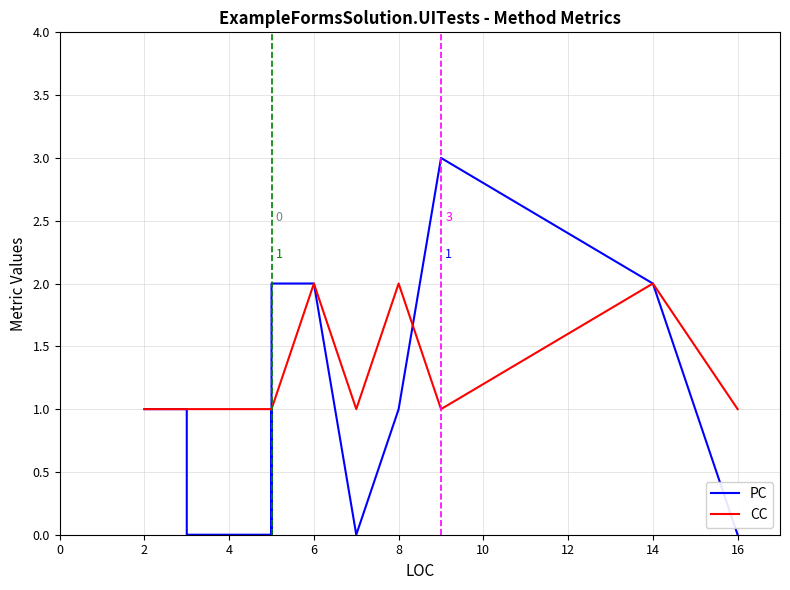

True or false: PC and CC intersect in this chart.

True